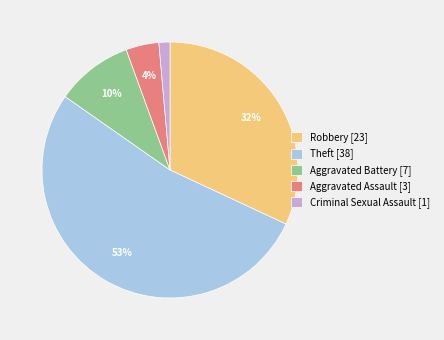

Is Robbery the majority of the pie?

No